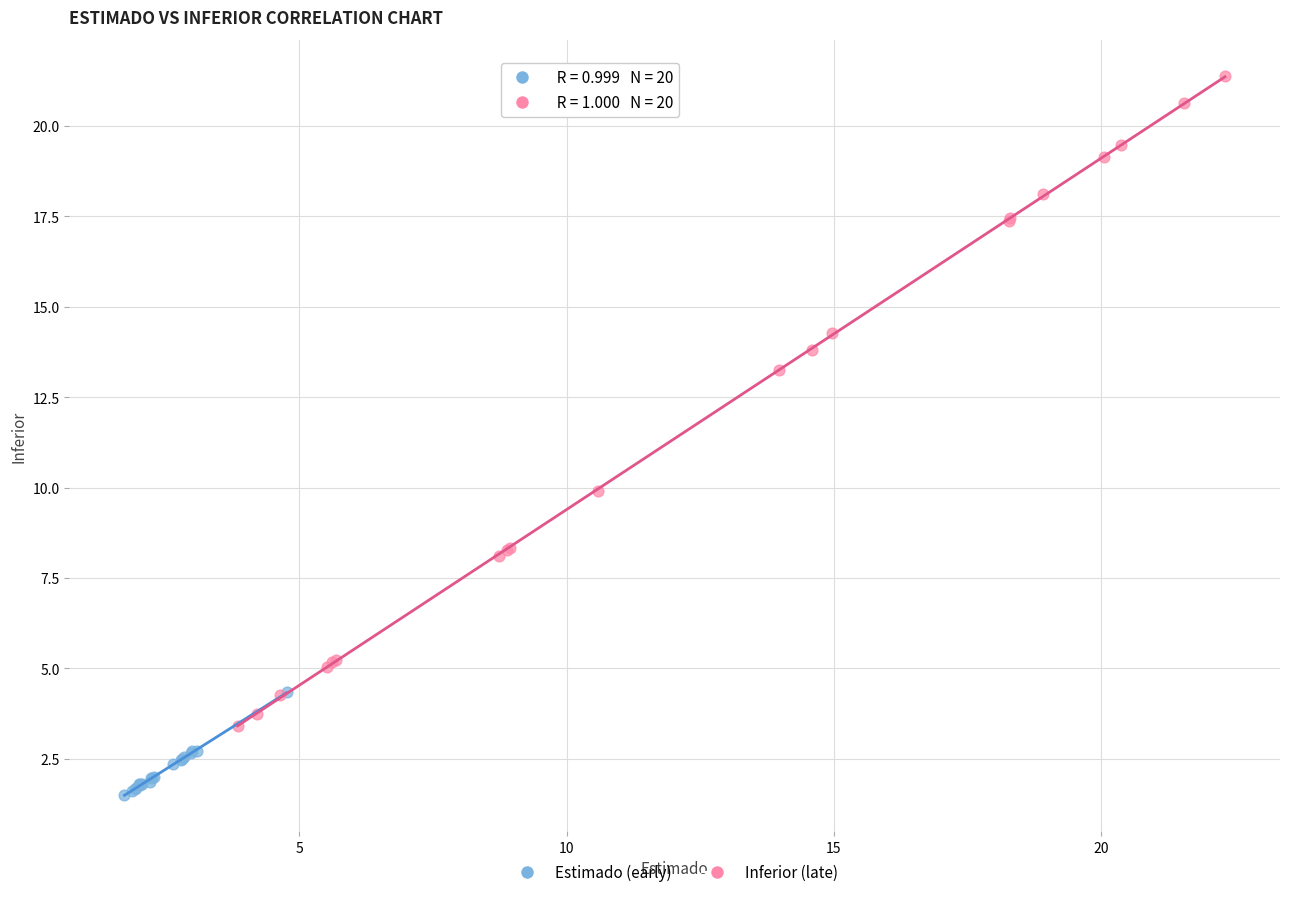

Which series contains the lowest Y value?

Estimado (early)